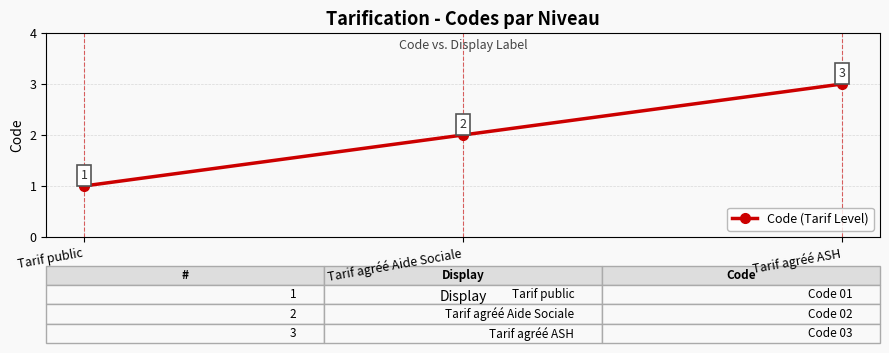

How many values are between 1 and 3?

3